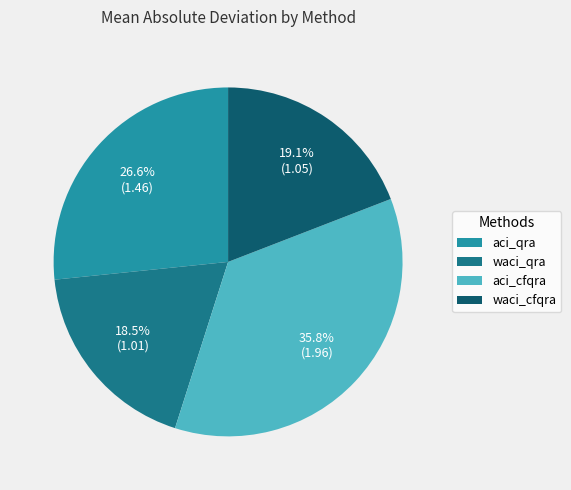

What is the ratio of the value at aci_cfqra to the value at waci_qra?

1.9